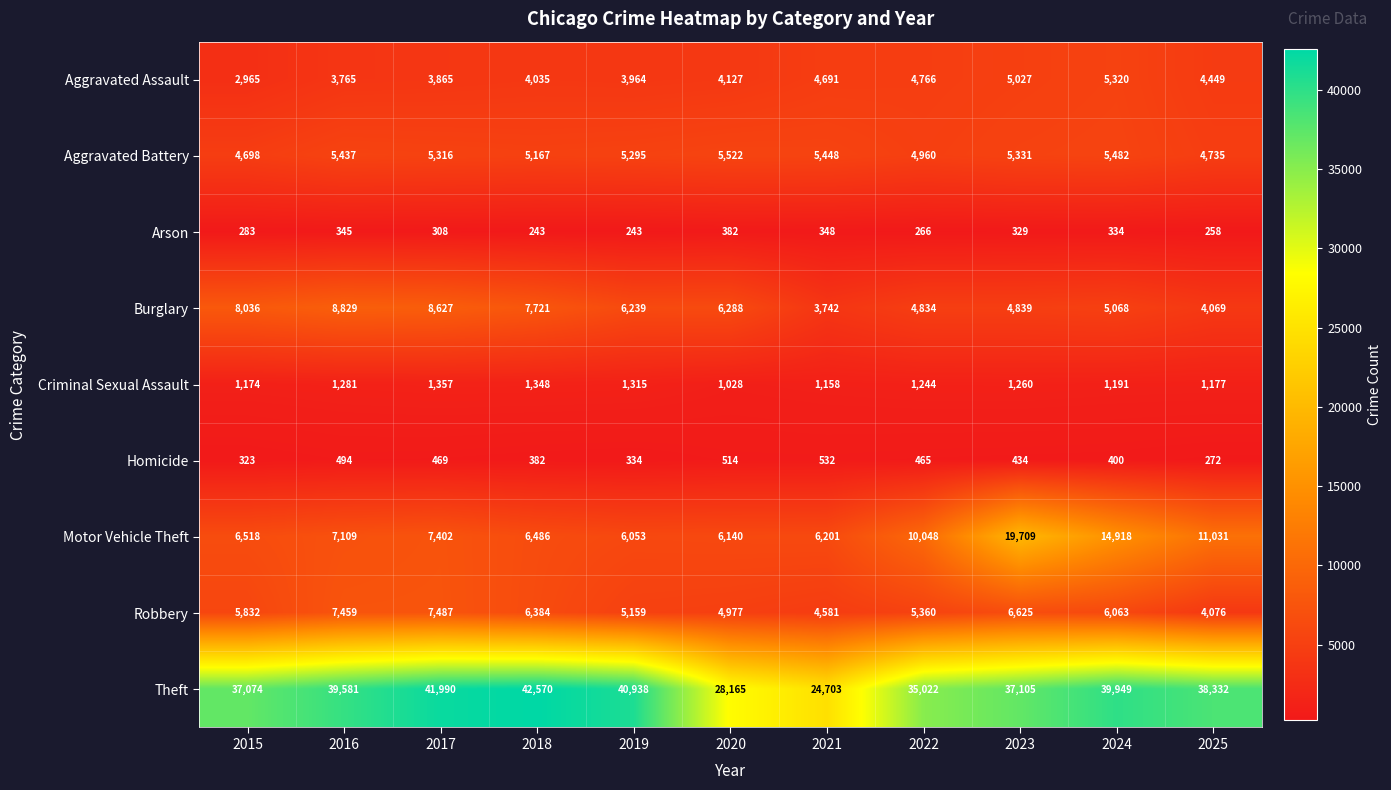

What is the difference between the highest and lowest values at 2023?

36776